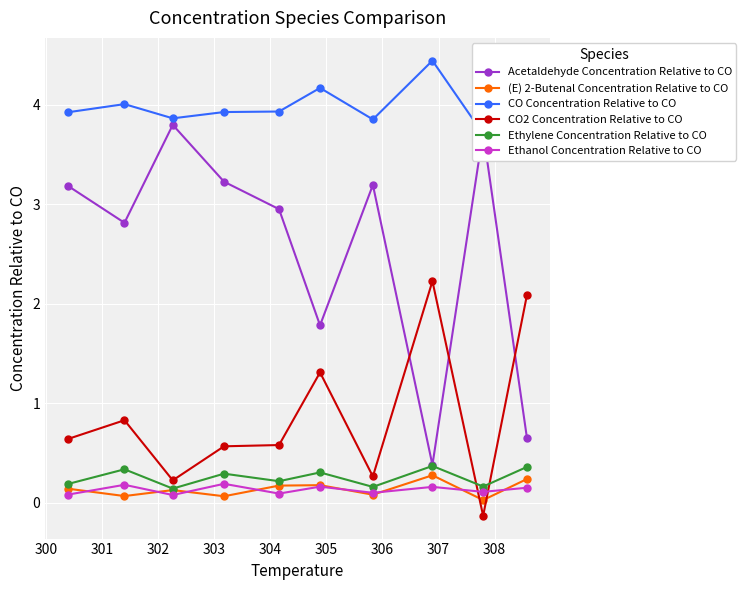

True or false: Acetaldehyde Concentration Relative to CO has more than 0 points higher than both neighbors.

True